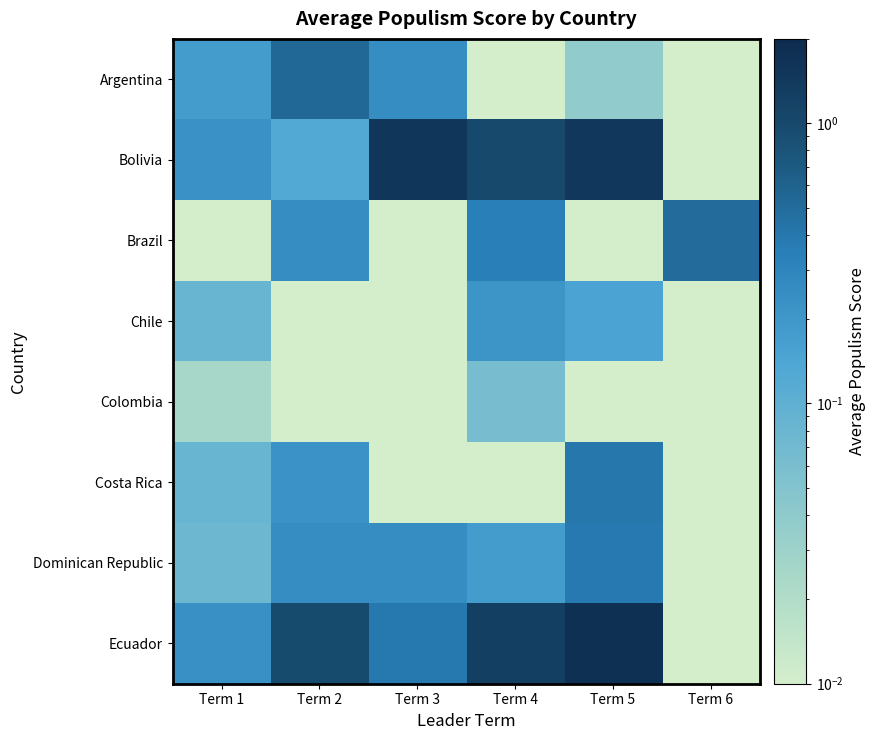

Which category has the highest value across all series?

Term 5